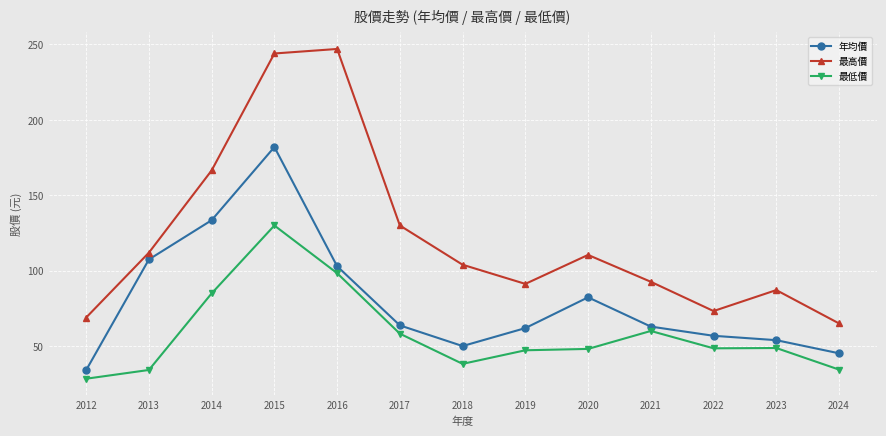

True or false: 最高價 has more than 2 interior local peaks.

True